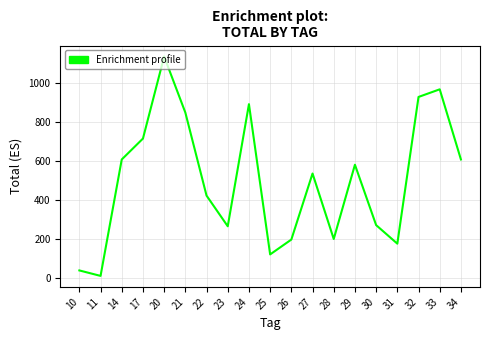

What is the sum of the values at 23 and 14?

876